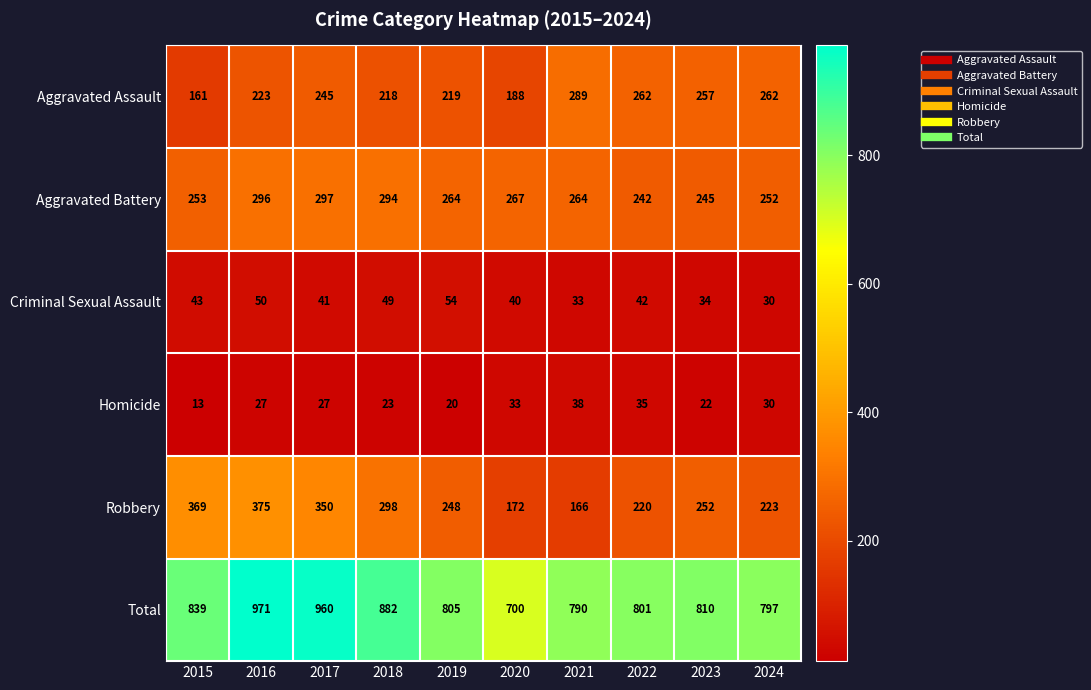

Which category has the lowest value across all series?

2015